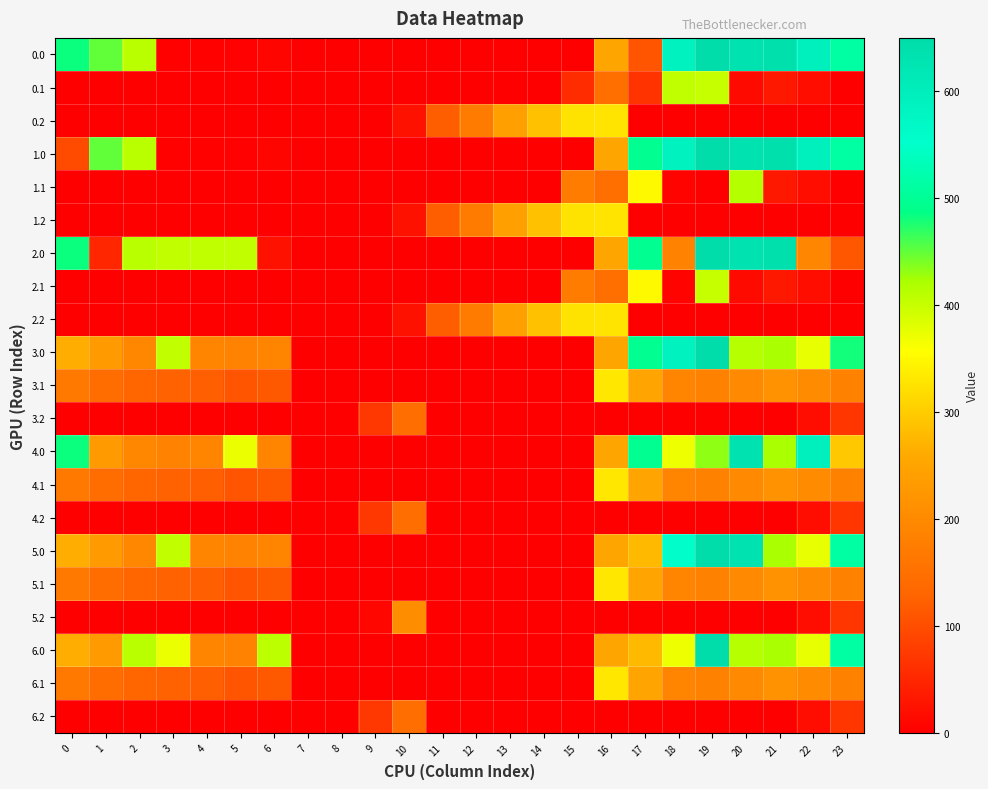

What is the difference between the highest and lowest values at 1?

449.5